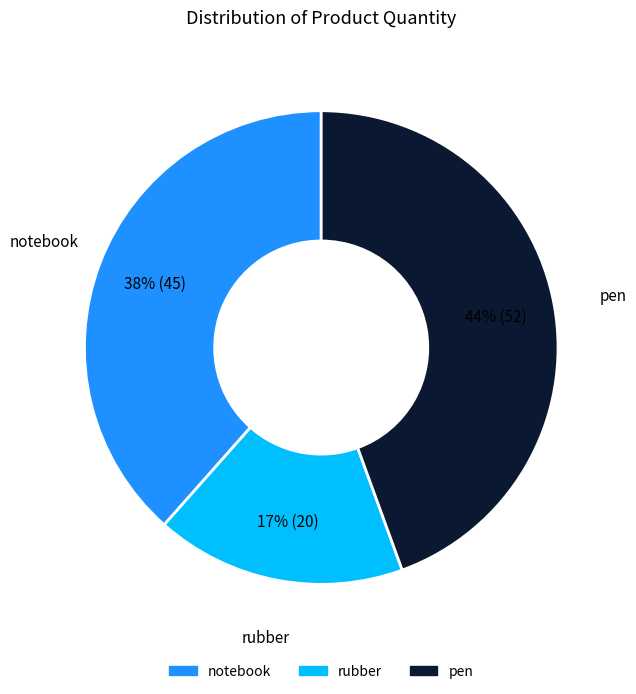

To the nearest percent, what is the difference between the rubber and notebook slice percentages?

21%